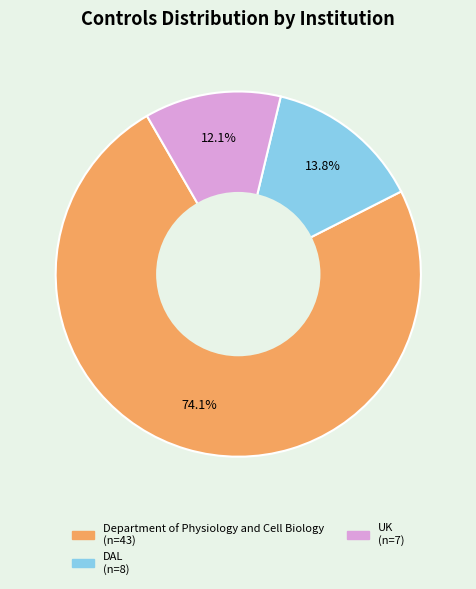

Is there a majority slice in this chart?

Yes